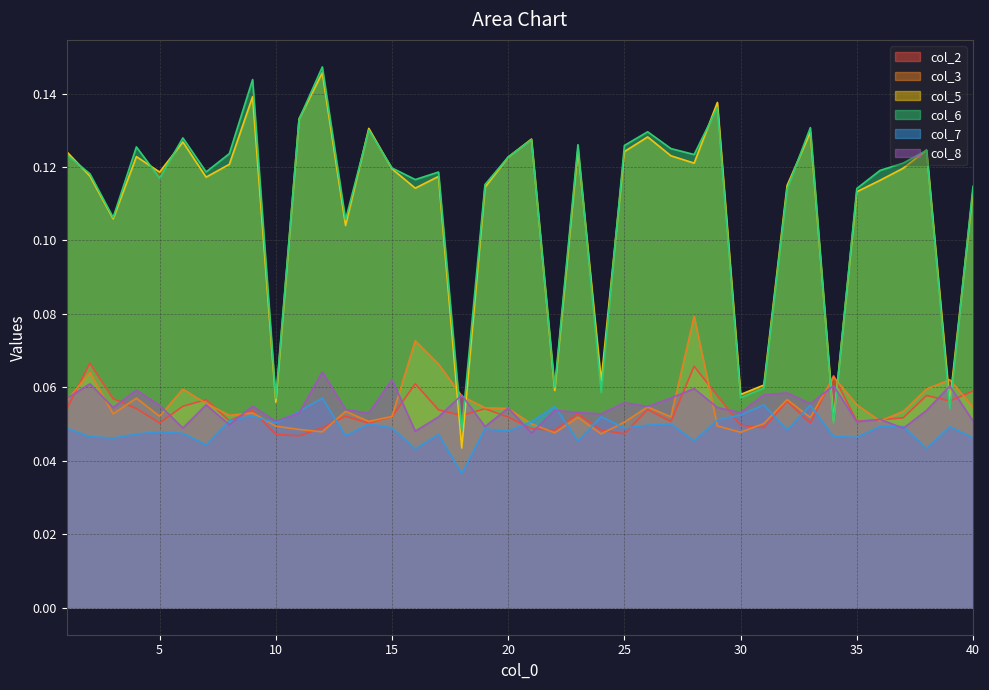

How many col_2 values are between 0 and 1?

40